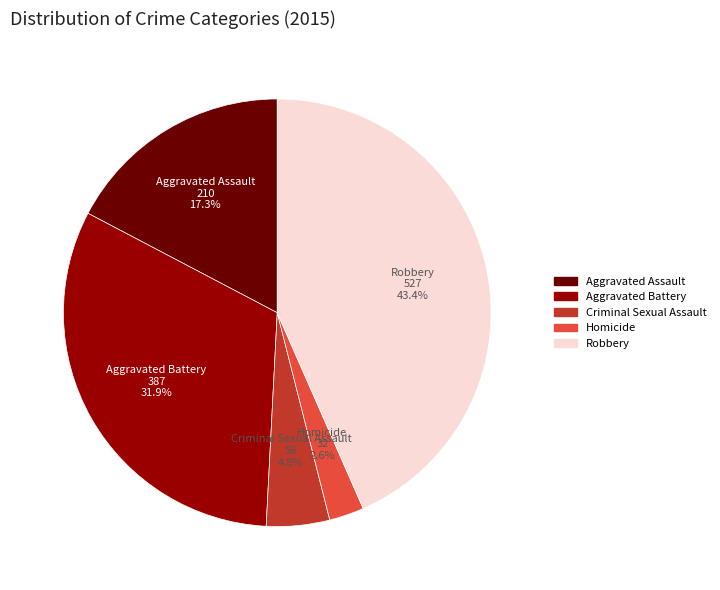

True or false: Aggravated Assault accounts for 17% of the total.

True